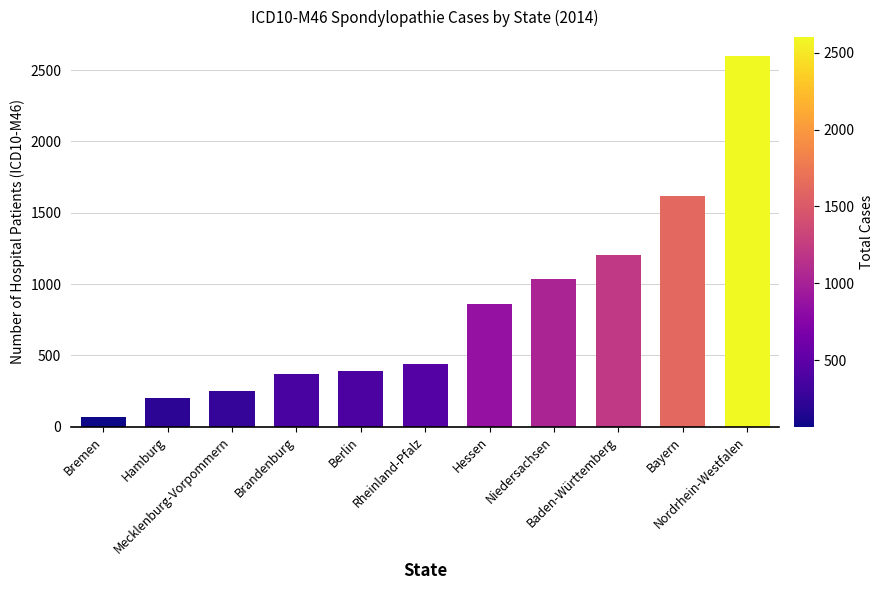

What is the value of the 7th bar from the left?

861